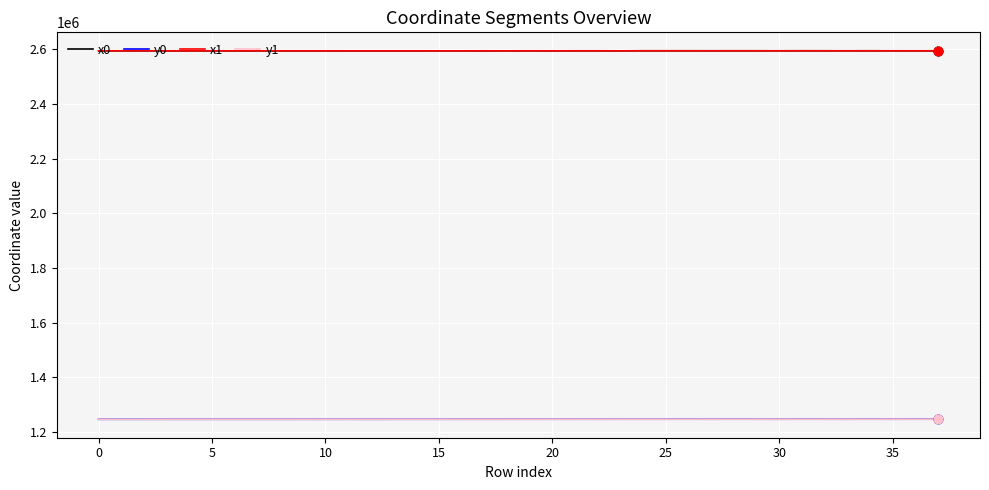

True or false: y0 and x1 cross at least once.

False